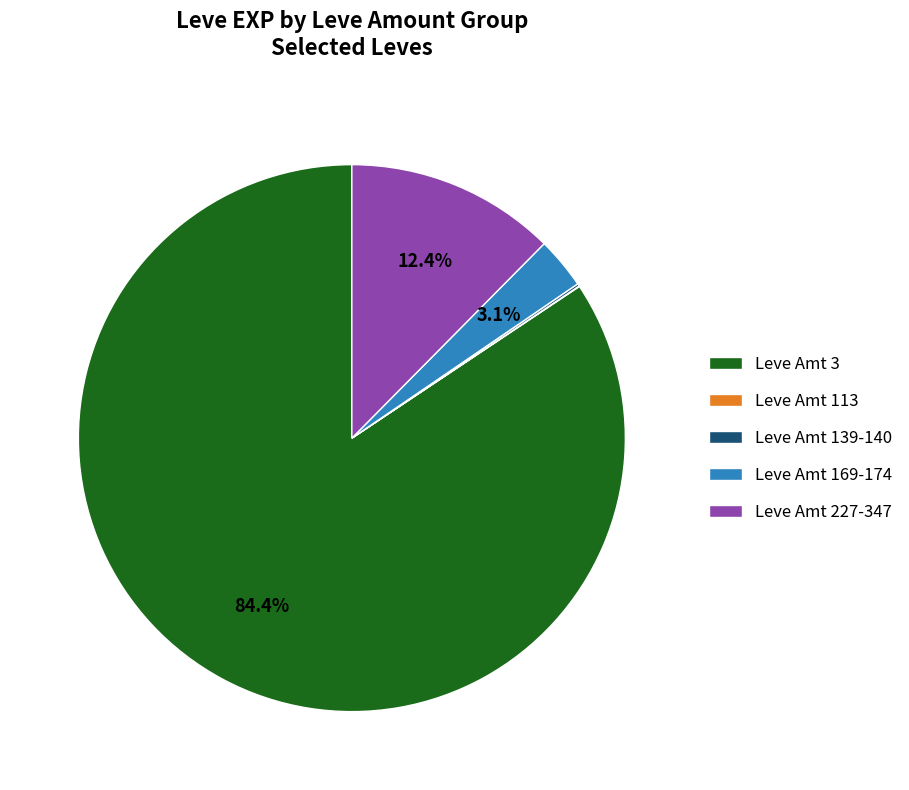

What is the largest slice in the pie chart?

Leve Amt 3